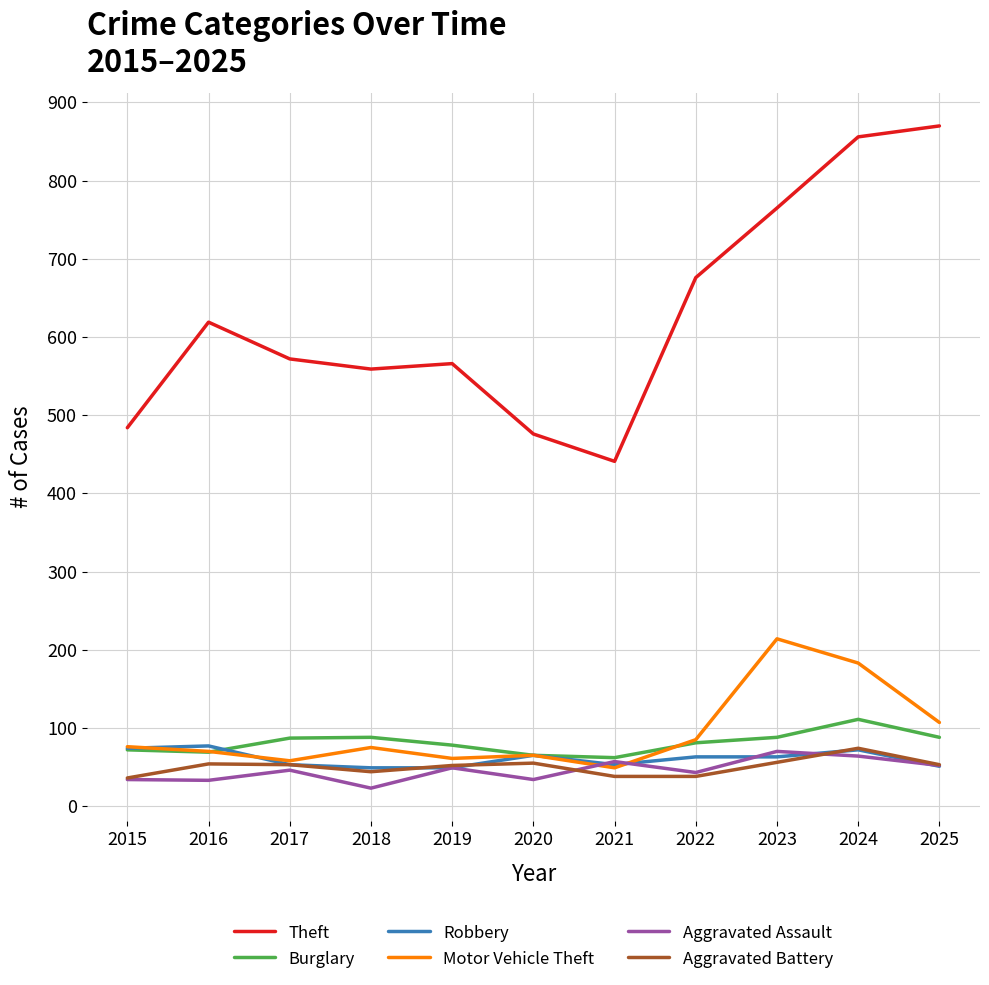

What is the minimum value for Aggravated Battery?

36